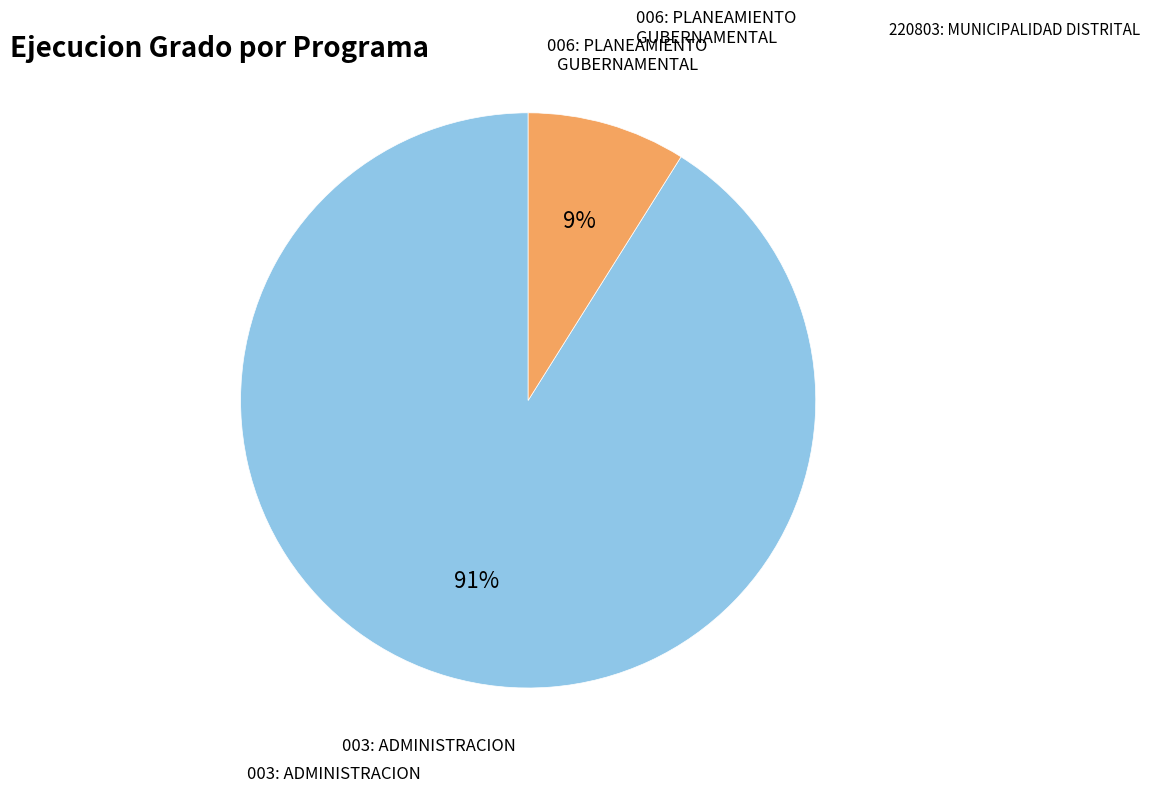

What is the largest slice in the pie chart?

003: ADMINISTRACION